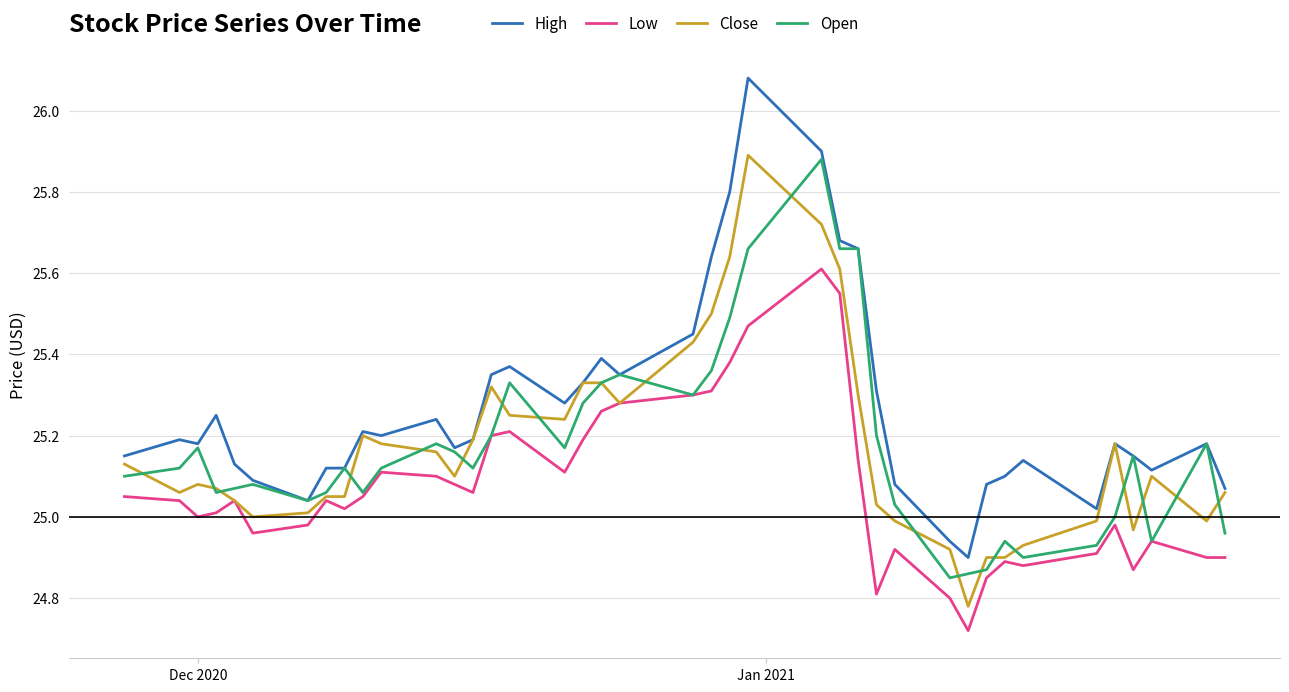

Which series has the largest range (max minus min)?

High